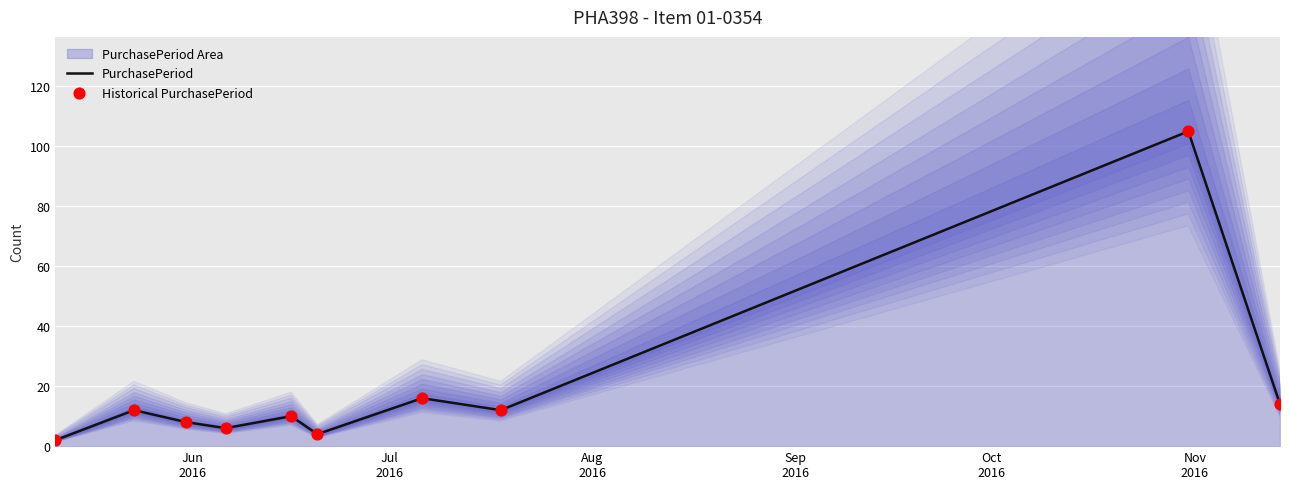

Is the value of PurchasePeriod at 7 greater than the value of Historical PurchasePeriod at Sep
2016?

Yes